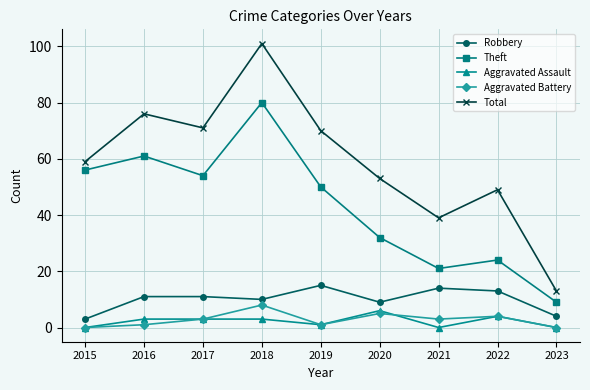

Is the value of Total at 2022 greater than the value of Theft at 2022?

Yes